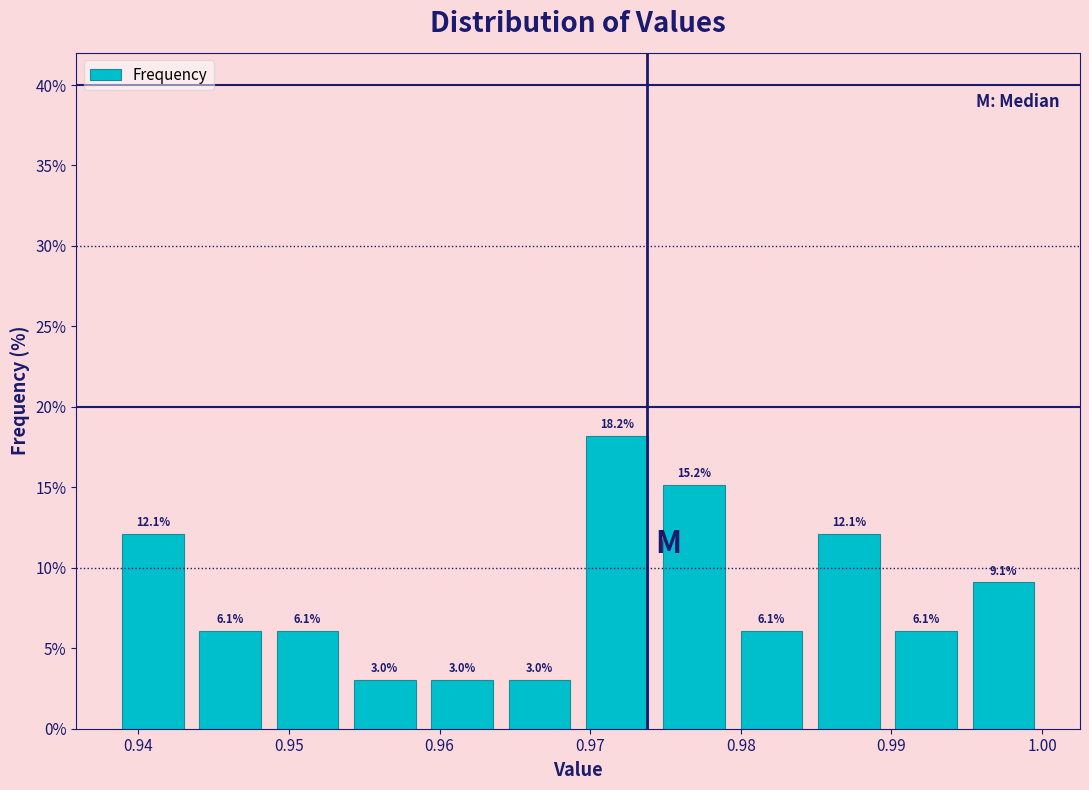

How tall is the bar that spans 0.959 to 0.964 on the x-axis? The bar edges are not printed on the chart, so give them approximately, as read against the axis.

3.0